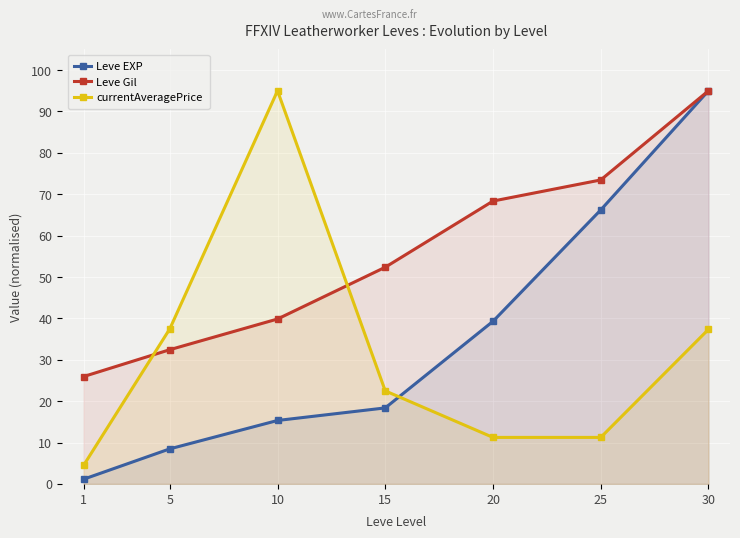

What are all the series names shown in the legend?

Leve EXP, Leve Gil, currentAveragePrice